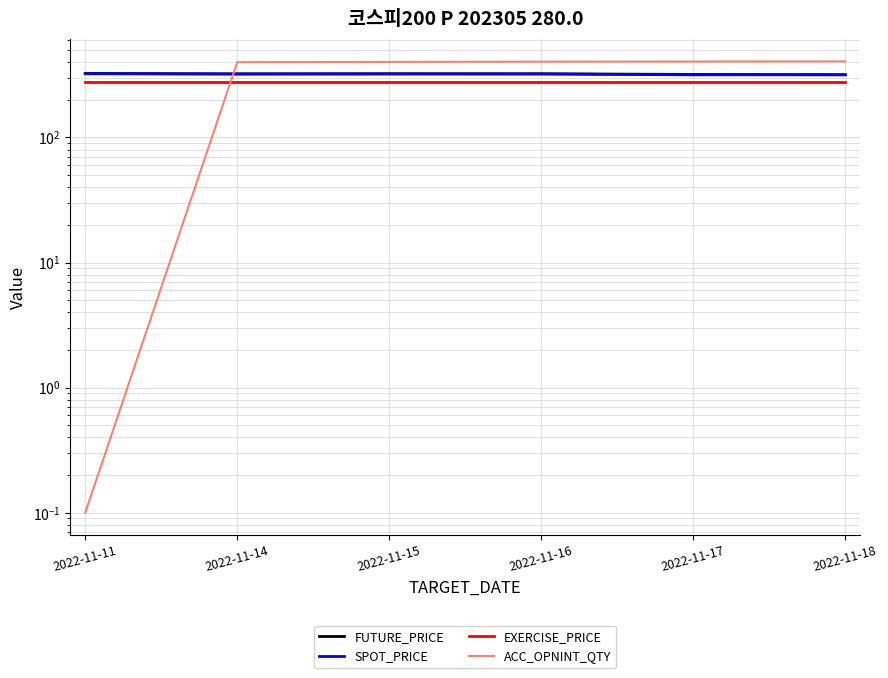

True or false: ACC_OPNINT_QTY has more than 0 points higher than both neighbors.

False